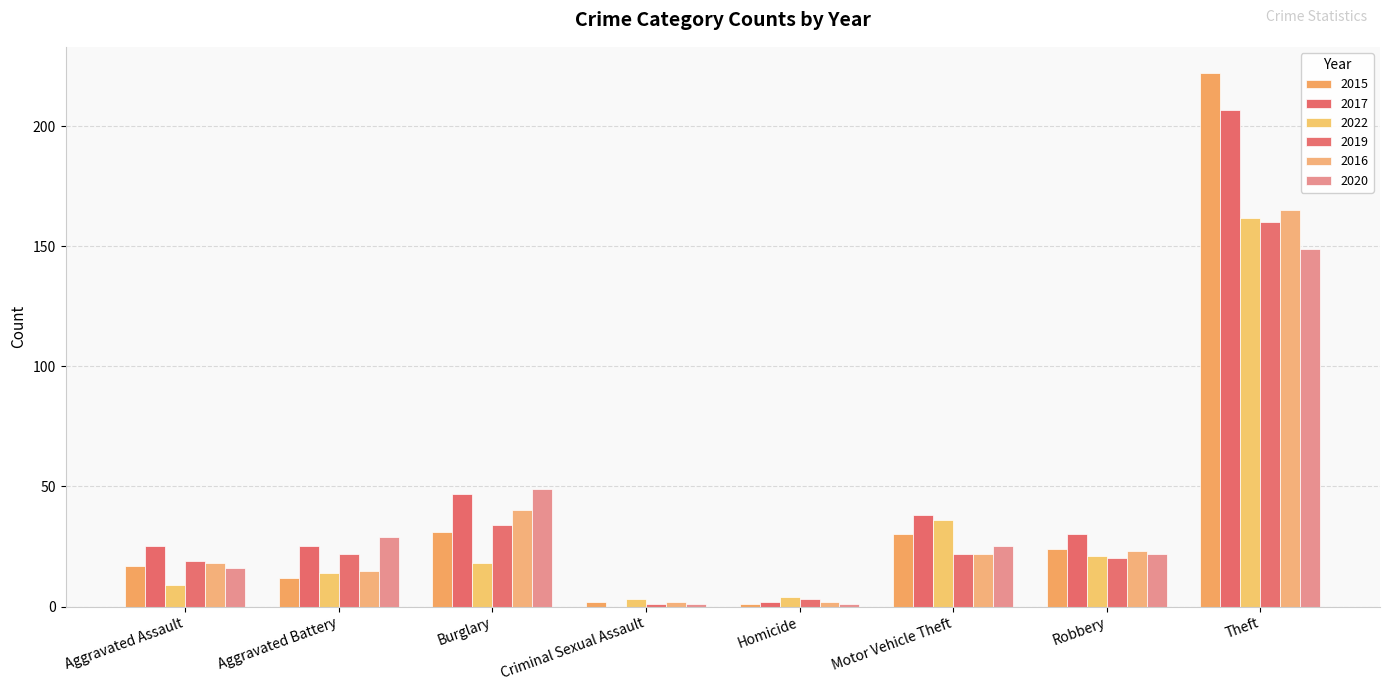

At which category is the sum across all series the highest?

Theft